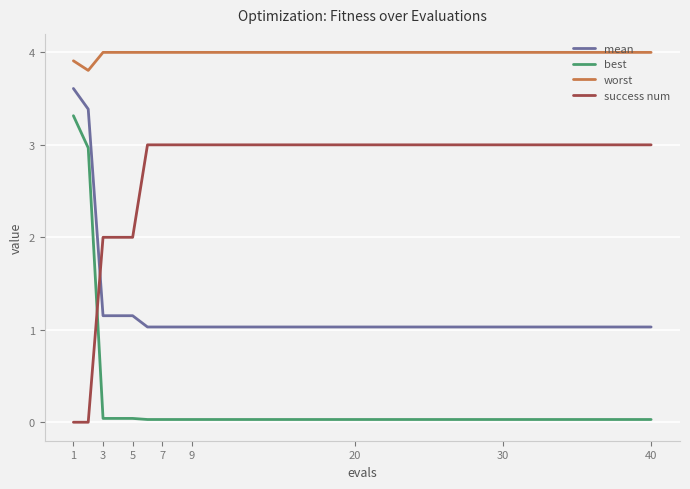

List the series in order of their peak value, lowest first.

success num, best, mean, worst